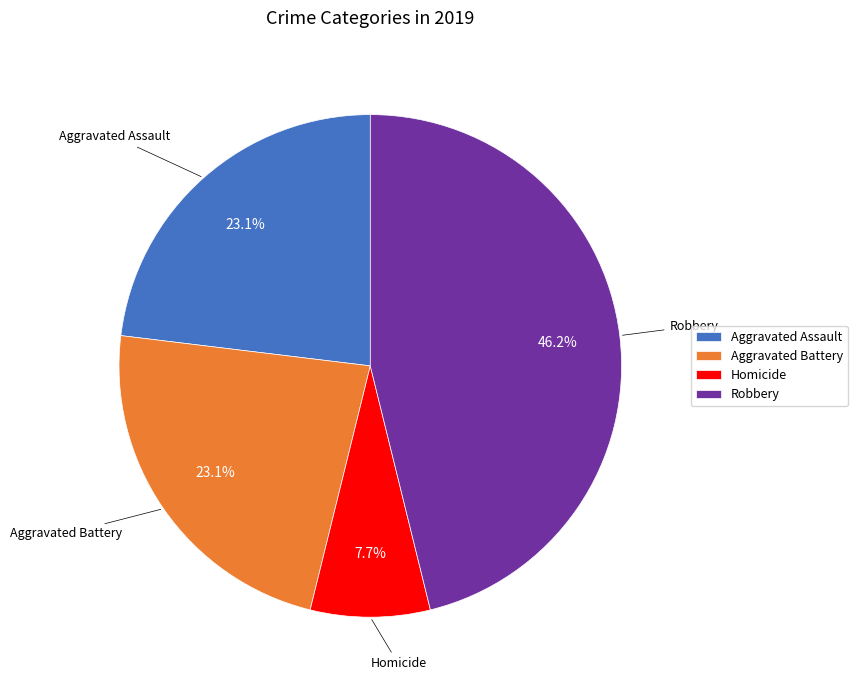

What portion of the pie excludes Aggravated Battery?

76.9%